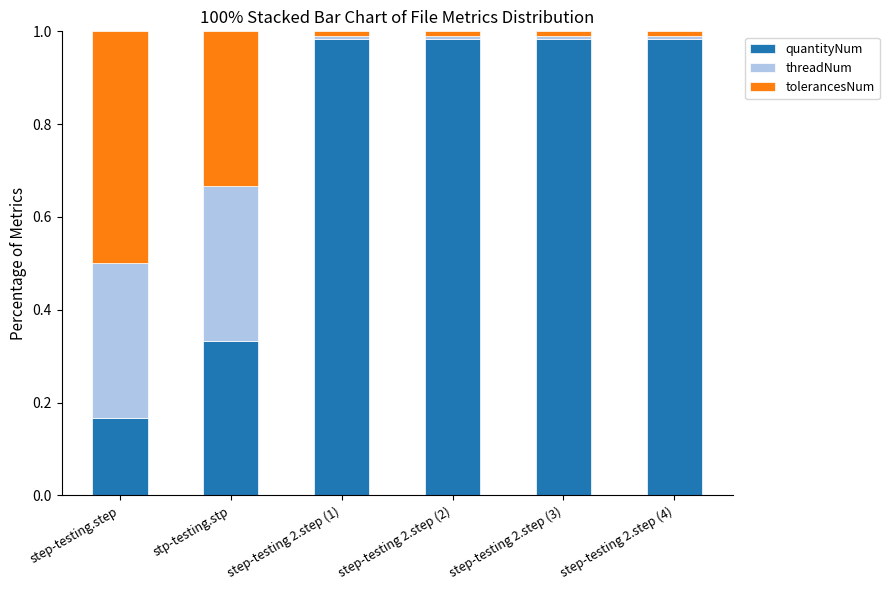

What is the average value of the quantityNum series?

0.7